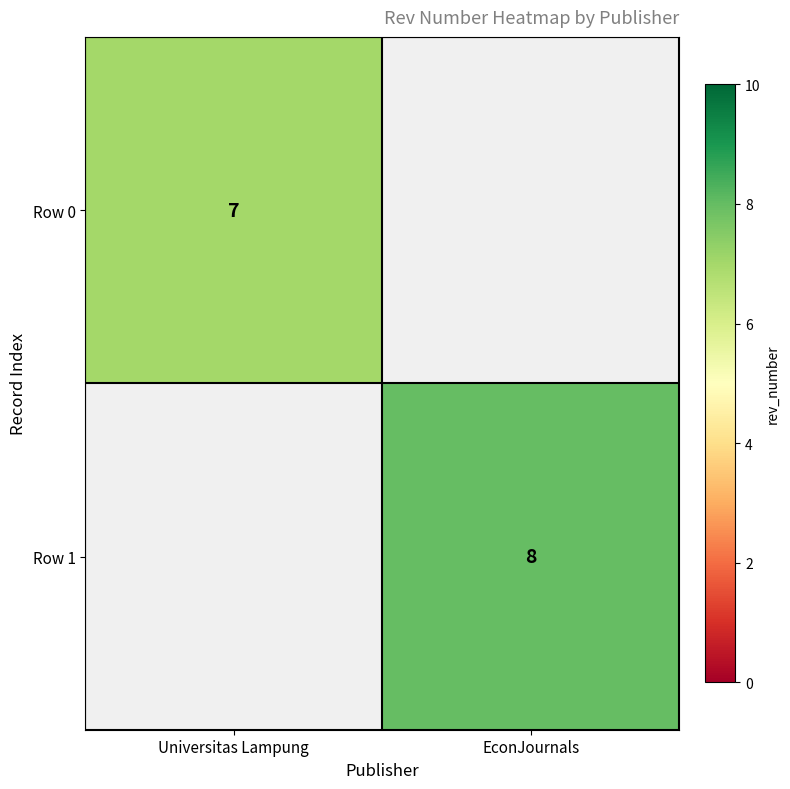

Is the value of Row 1 at EconJournals greater than the value of Row 0 at Universitas Lampung?

Yes